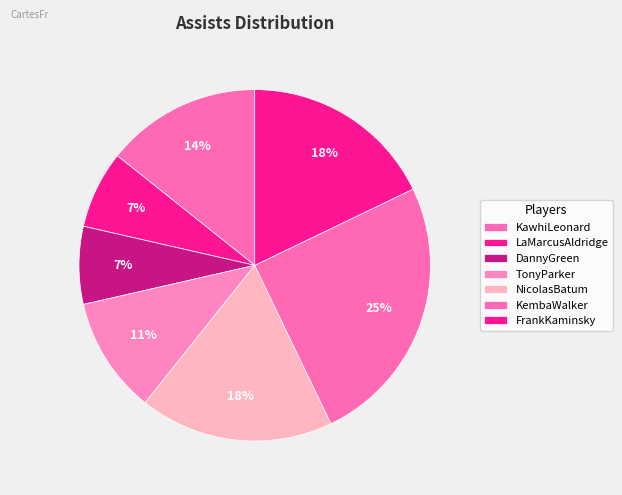

What is the ratio of the value at DannyGreen to the value at KembaWalker?

0.3